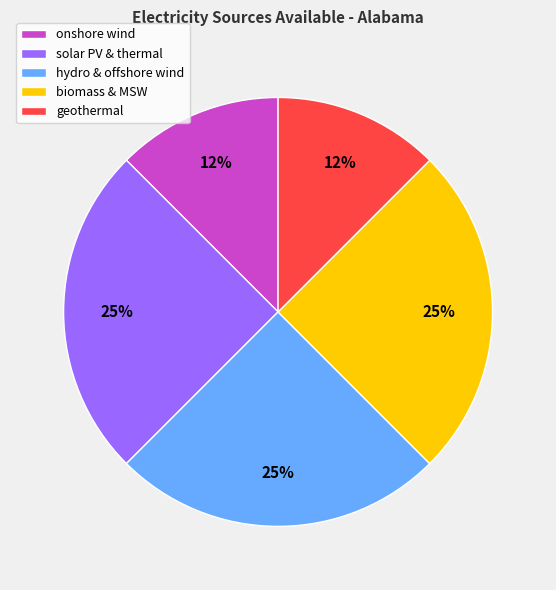

To the nearest percent, what is the average slice percentage?

20%